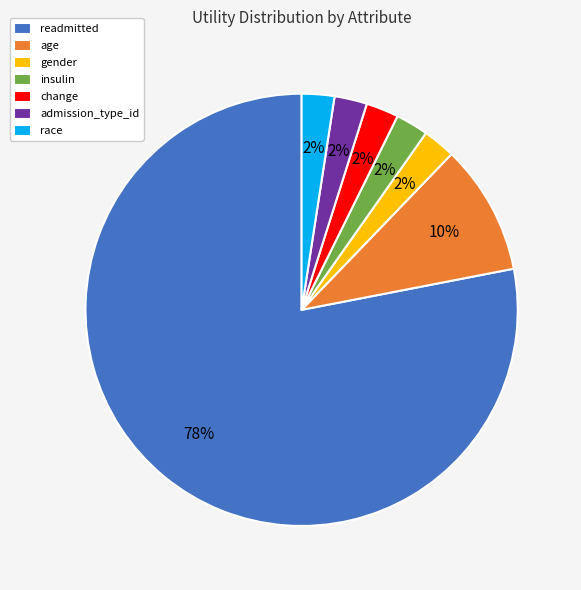

How many segments does this pie chart have?

7